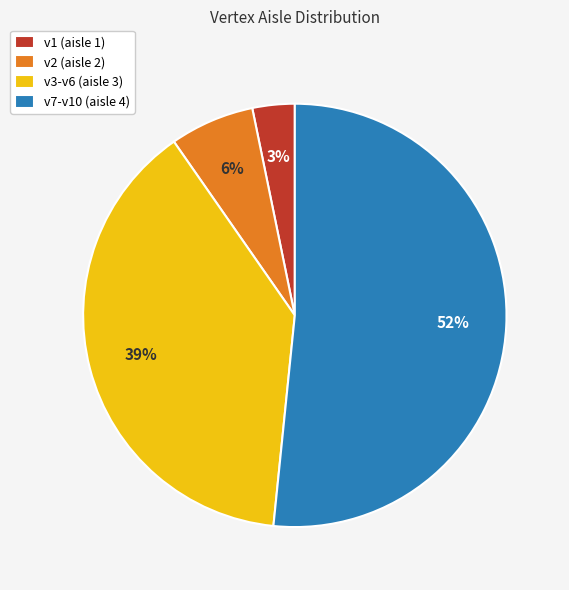

Which slice is the smallest?

v1 (aisle 1)